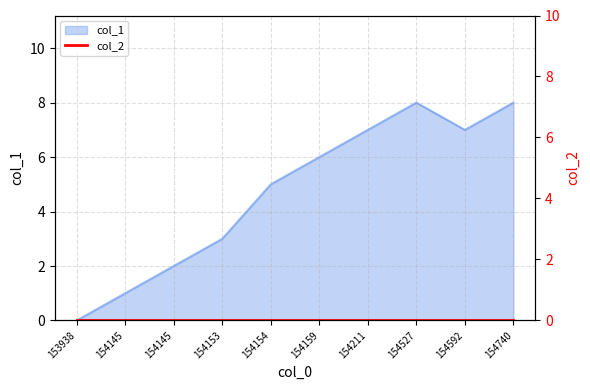

The value at 154211 is 3. True or false?

False